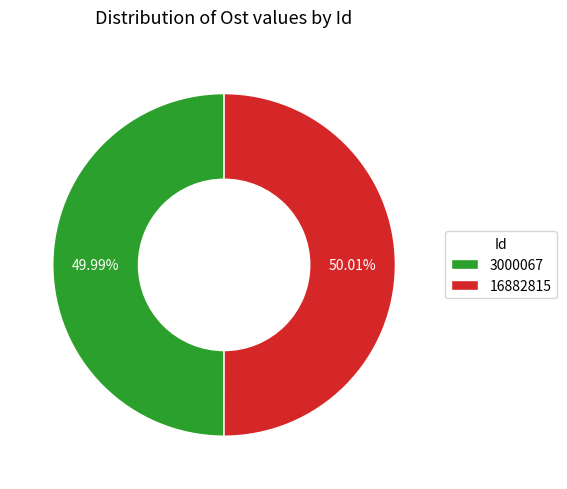

To the nearest percent, what portion does 3000067 represent?

50%